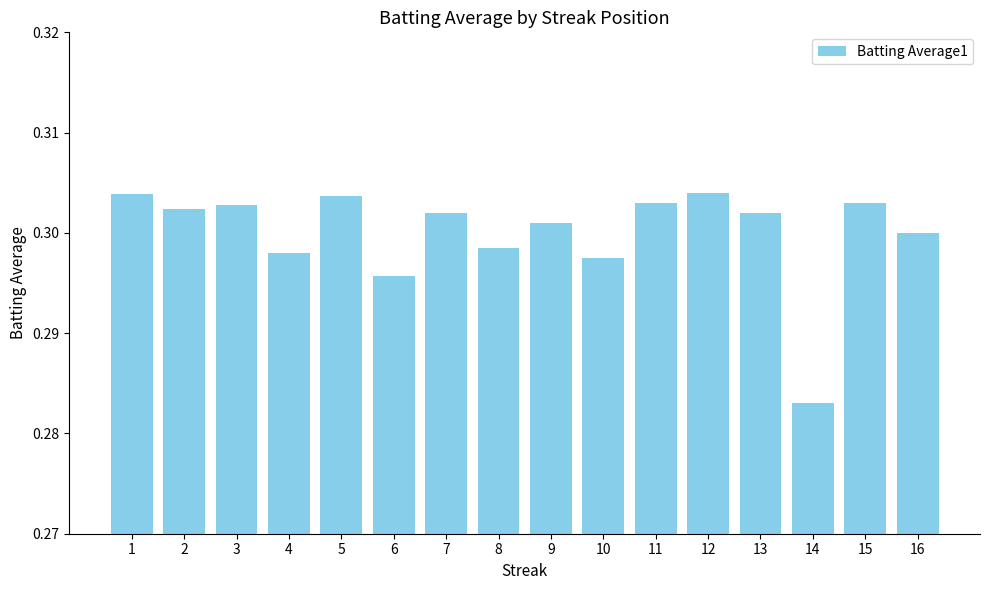

At which category does the chart reach its minimum across all series?

14